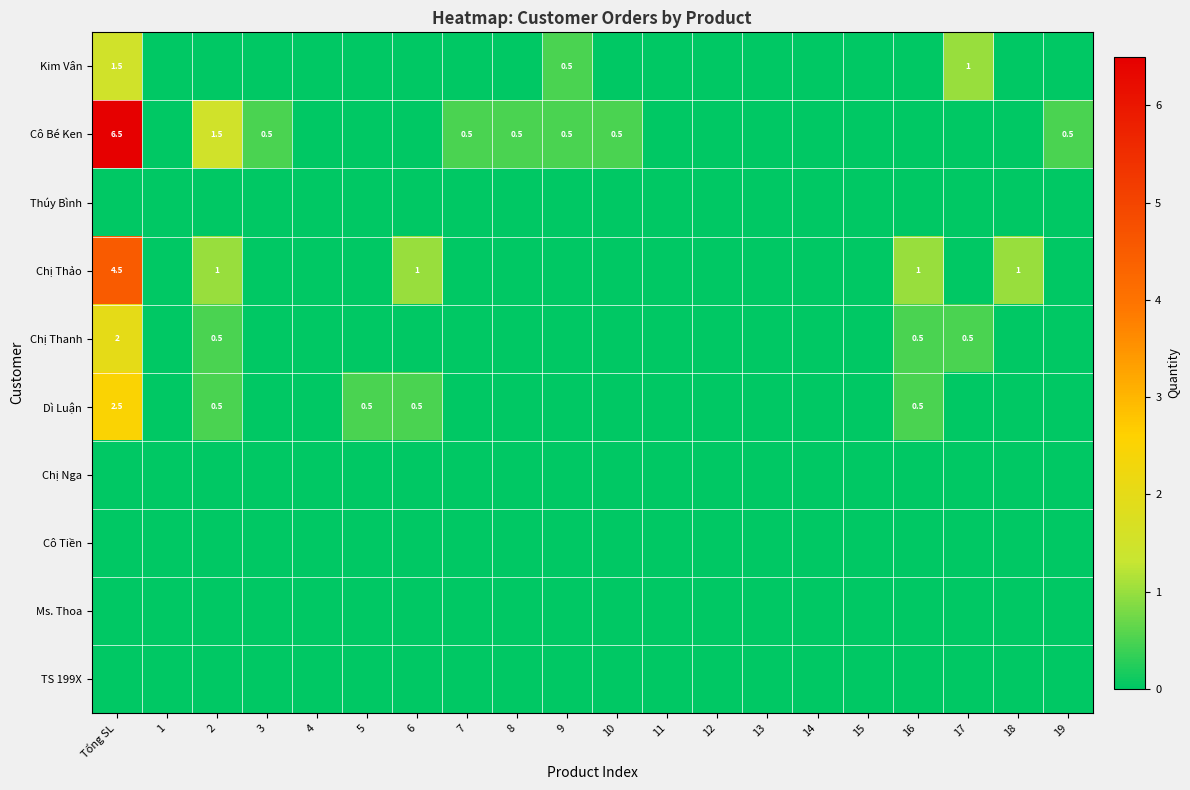

The Ms. Thoa series shows 0.0 at 10. True or false?

True